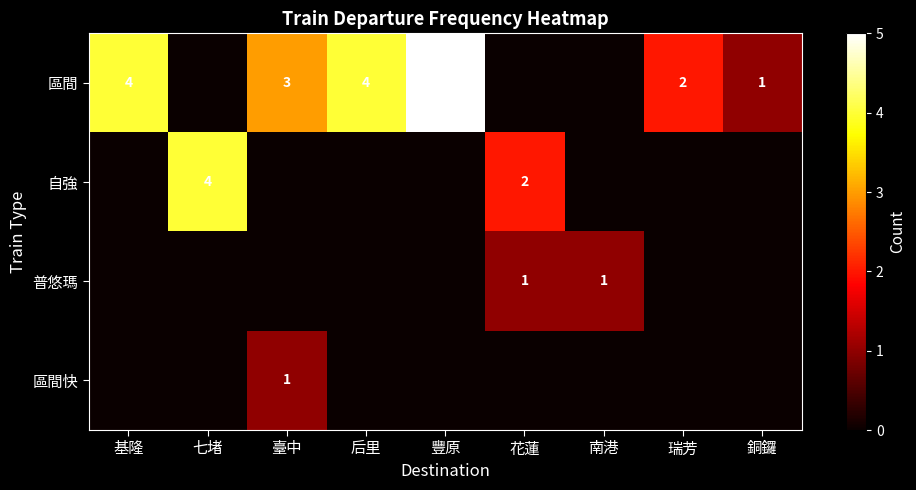

The value of 自強 at 臺中 is -1. True or false?

False